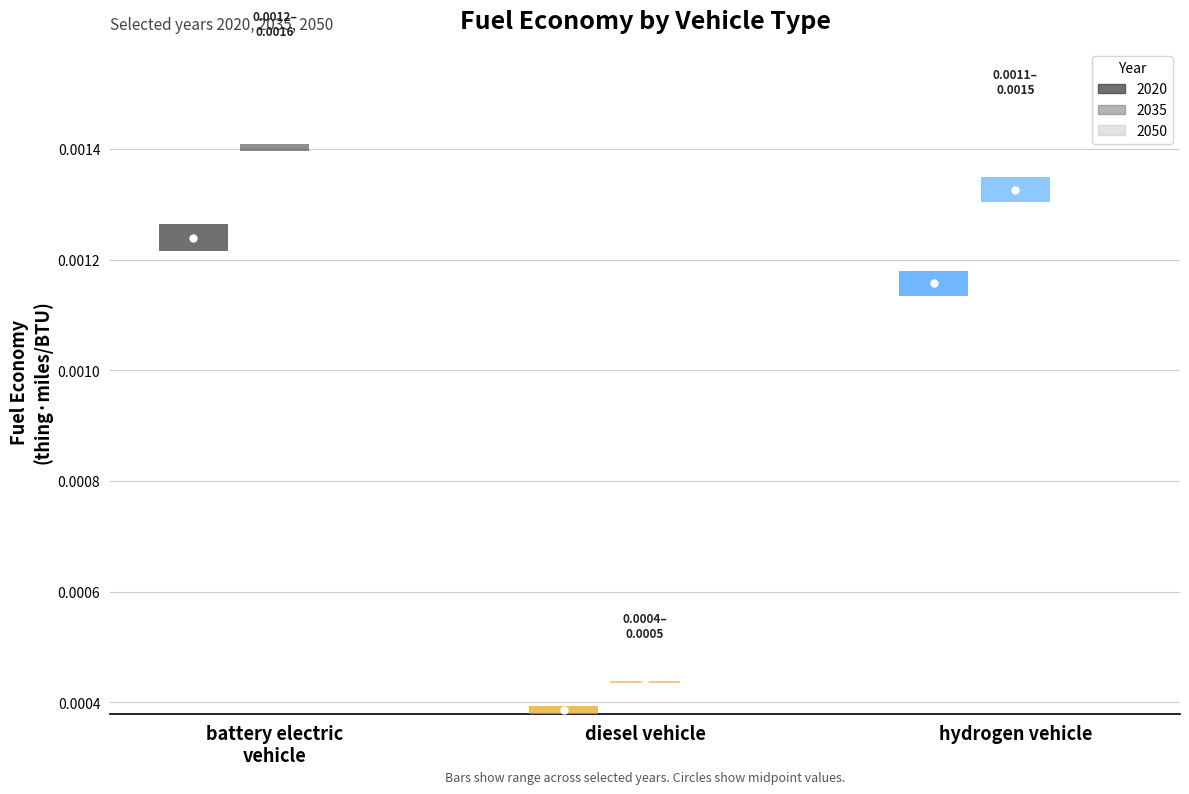

Which has a higher value, hydrogen vehicle or battery electric vehicle?

hydrogen vehicle